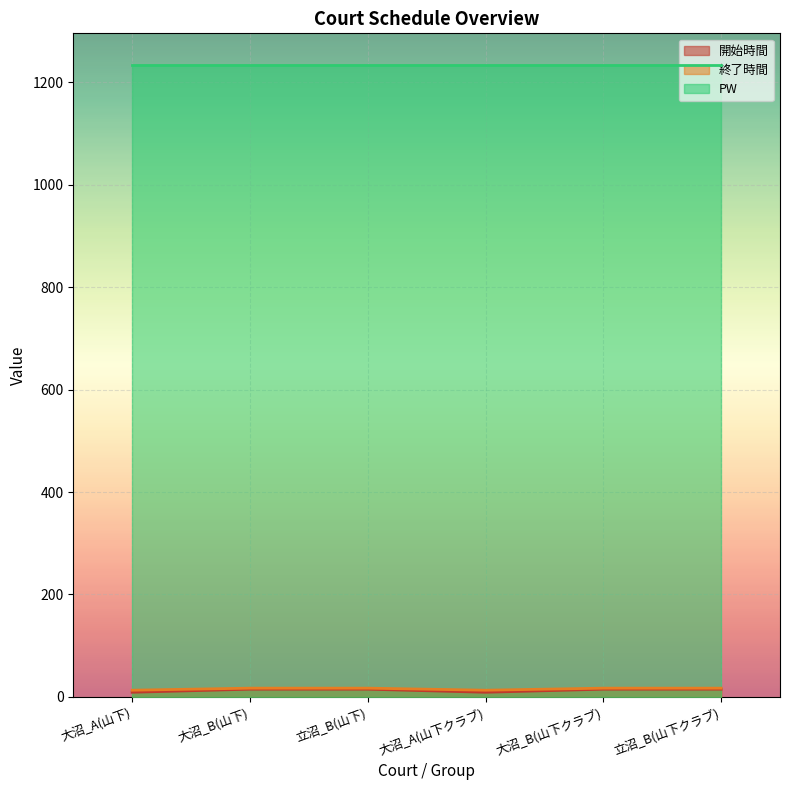

True or false: 終了時間 has a value of 5 at 大沼_A(山下).

False